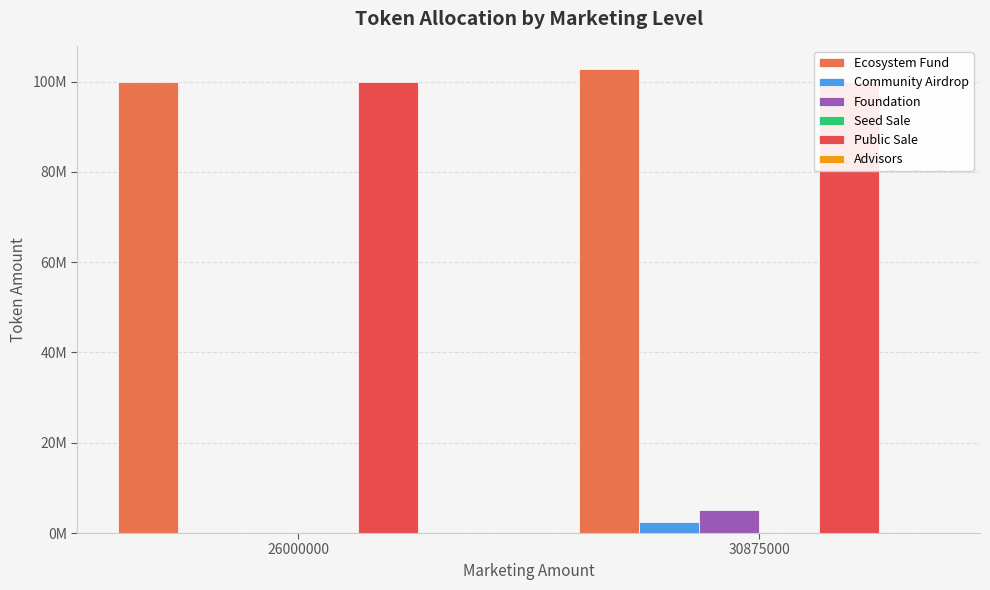

Reading left to right, what are all the values shown in this chart?

Ecosystem Fund: 26000000=100000000	30875000=102777778
Community Airdrop: 26000000=0	30875000=2500000
Foundation: 26000000=0	30875000=5000000
Seed Sale: 26000000=0	30875000=0
Public Sale: 26000000=100000000	30875000=100000000
Advisors: 26000000=0	30875000=0